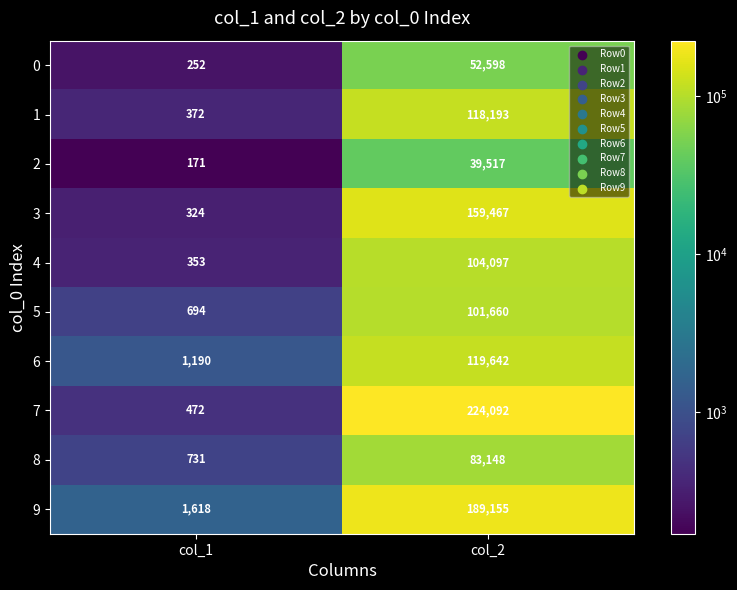

At which label is 6 closest to 60416?

col_1